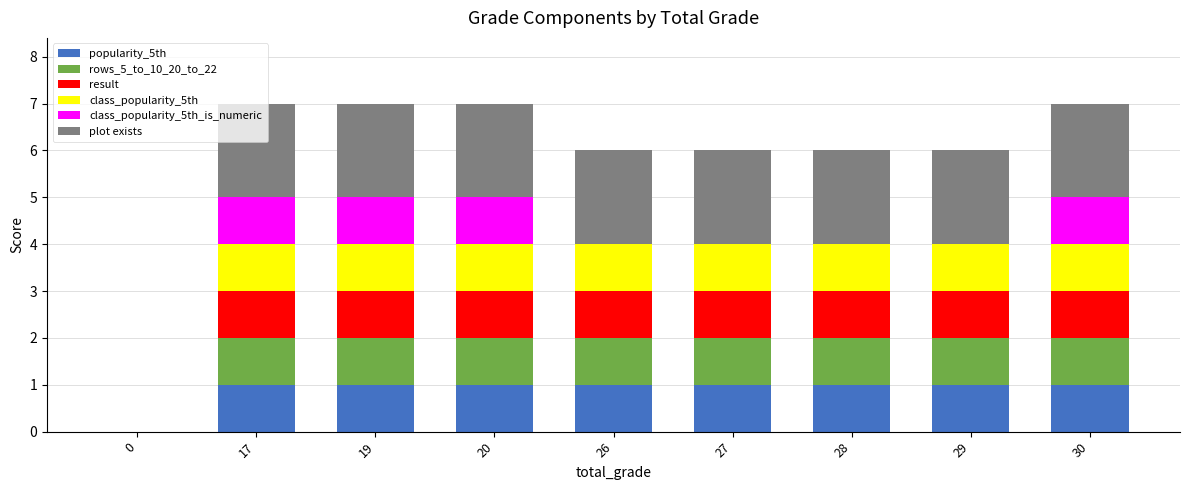

What is the total value across all series at 19?

7